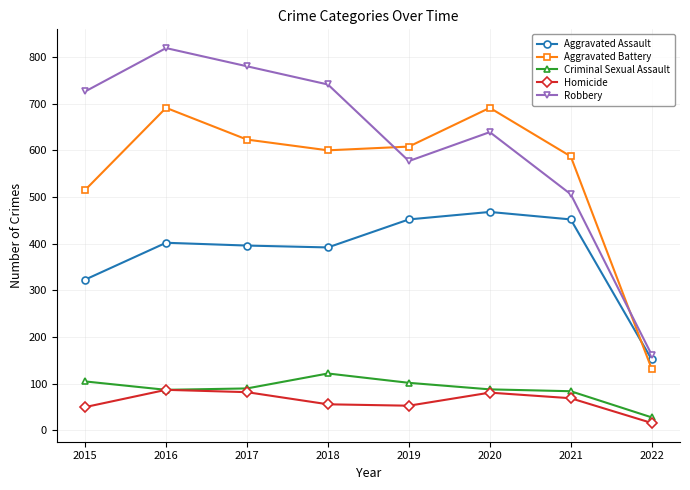

The Homicide series shows 50 at 2015. True or false?

True